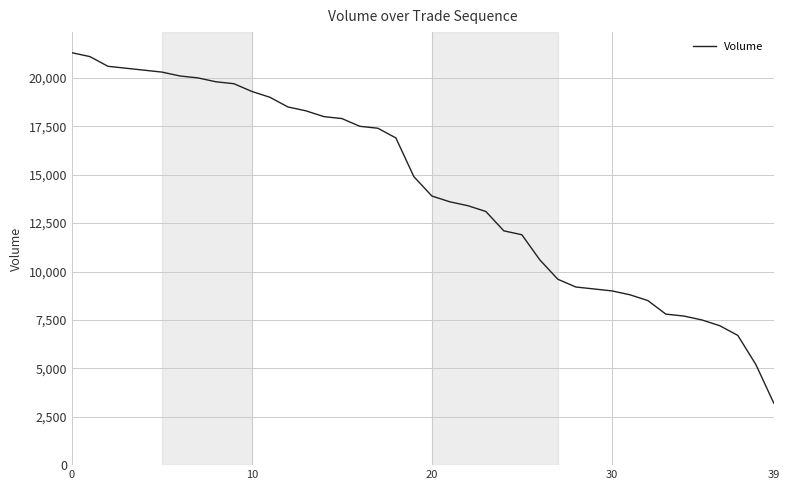

What is the difference between the maximum and minimum values?

18100